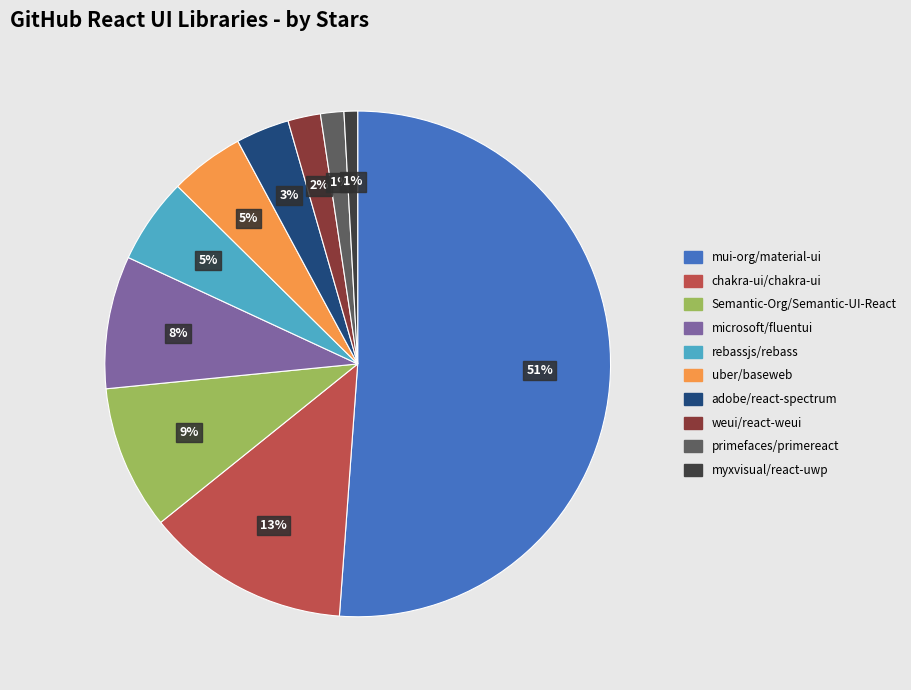

Do weui/react-weui and uber/baseweb together represent more than half of the pie?

No